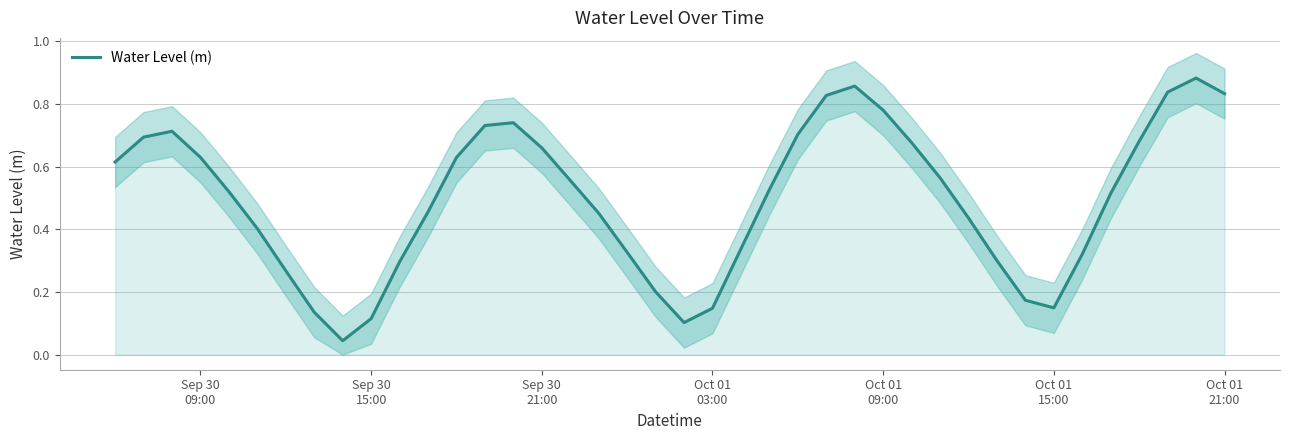

Does the chart have visible grid lines?

Yes